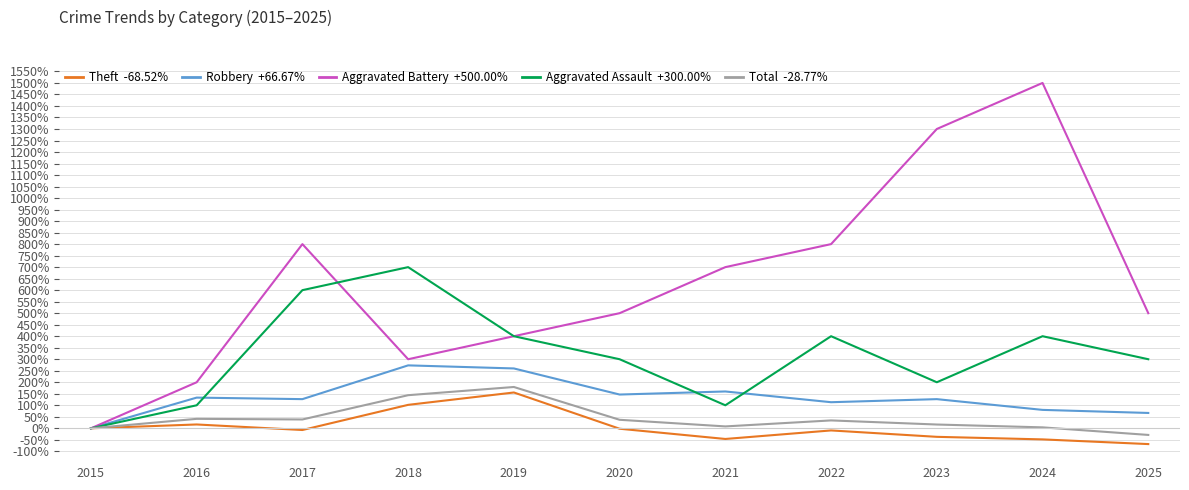

At which category is the sum across all series the highest?

2024